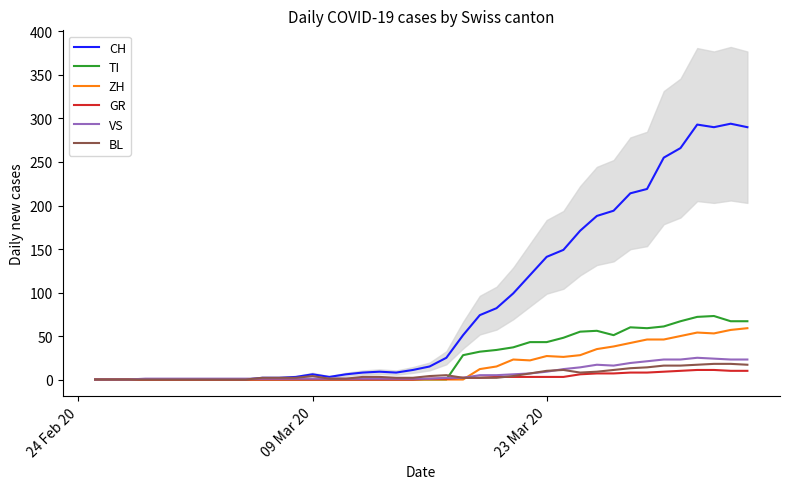

What is the difference between the maximum and second lowest values in the ZH series?

59